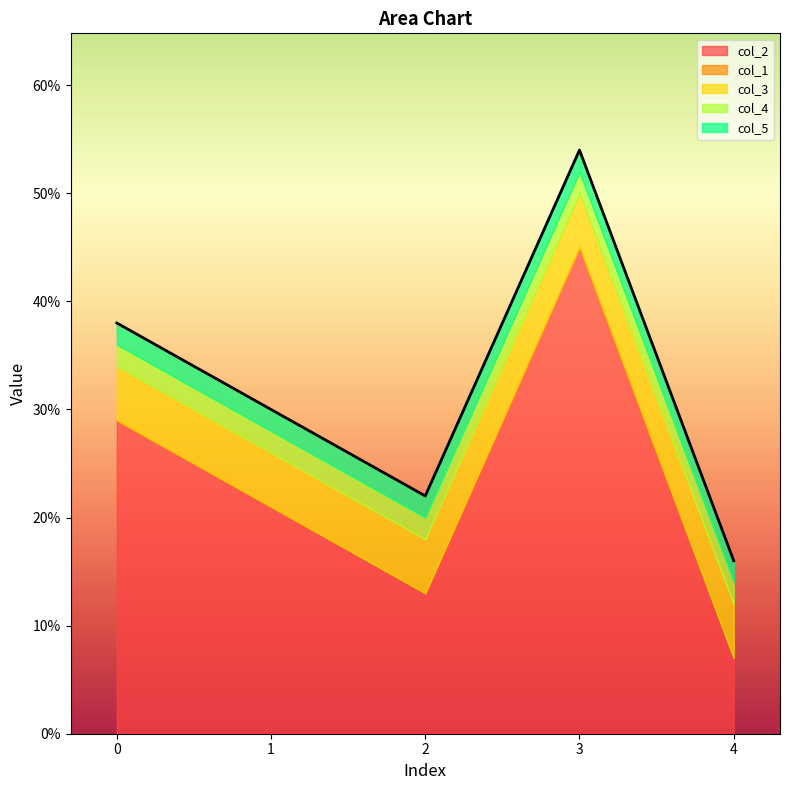

Which series has the largest total across all categories?

col_2